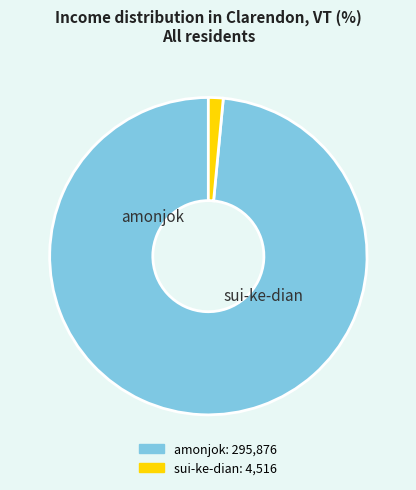

How many slices are in this pie chart?

2